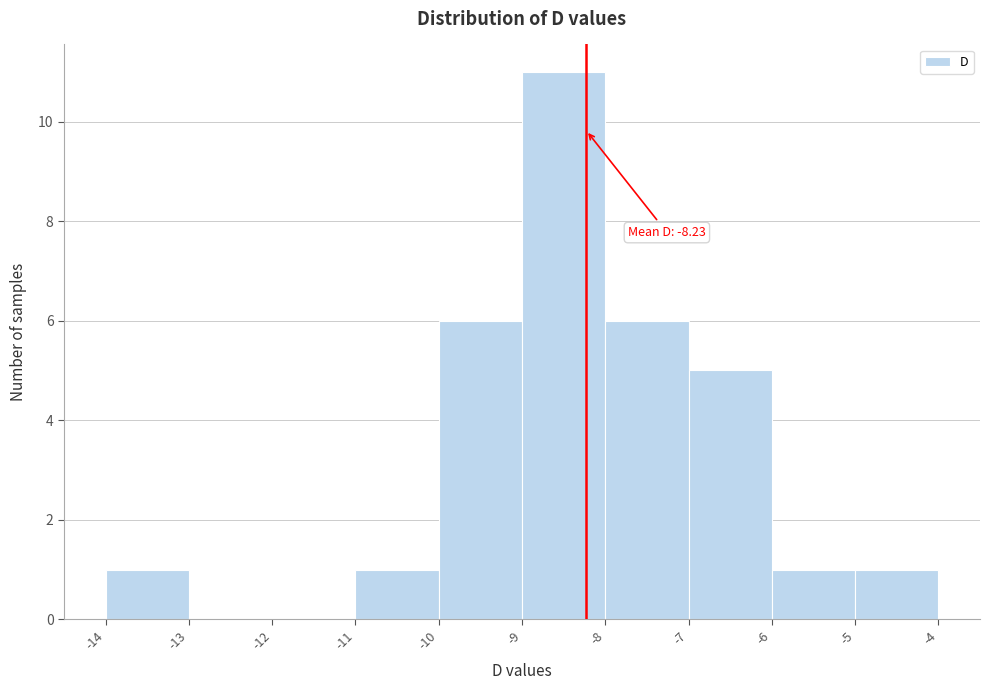

Over which range of the x-axis is the bar tallest?

-9 to -8